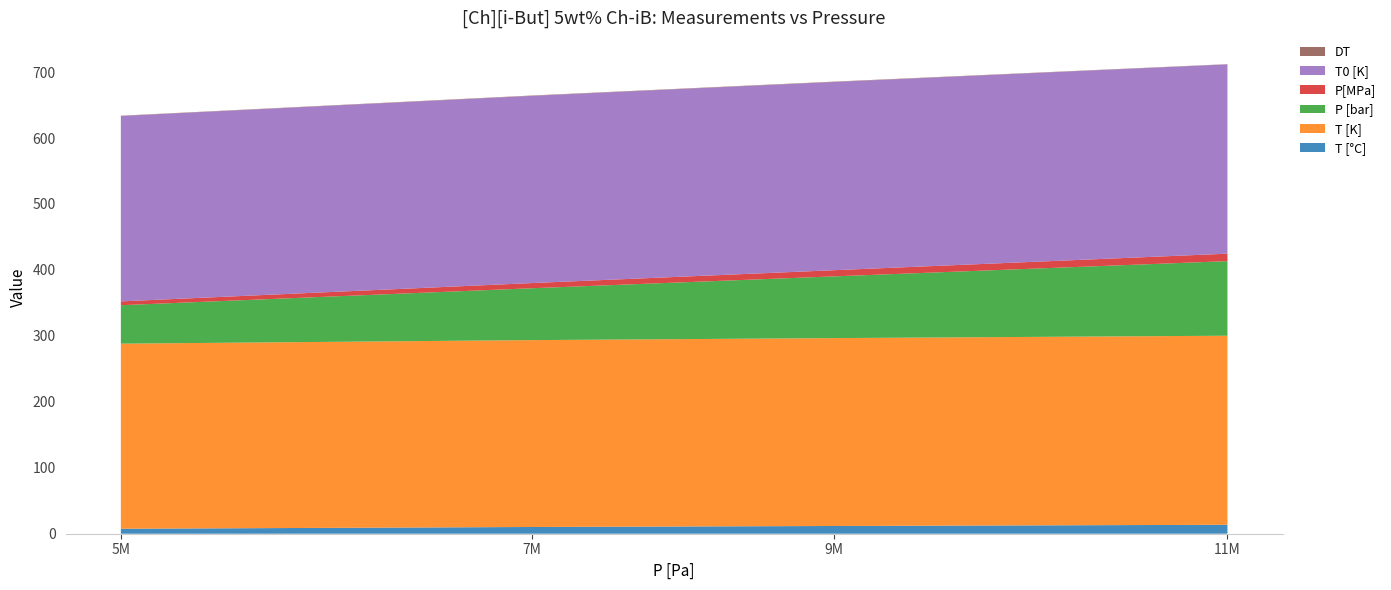

Reading left to right, what are all the values shown in this chart?

T [°C]: 5829000=7.5	7864000=10.2	9362000=11.7	11309000=13.6
T [K]: 5829000=280.7	7864000=283.4	9362000=284.9	11309000=286.7
P [bar]: 5829000=58.3	7864000=78.6	9362000=93.6	11309000=113.1
P[MPa]: 5829000=5.8	7864000=7.9	9362000=9.4	11309000=11.3
T0 [K]: 5829000=281.1	7864000=283.9	9362000=285.4	11309000=287.1
DT: 5829000=0.4	7864000=0.5	9362000=0.5	11309000=0.3